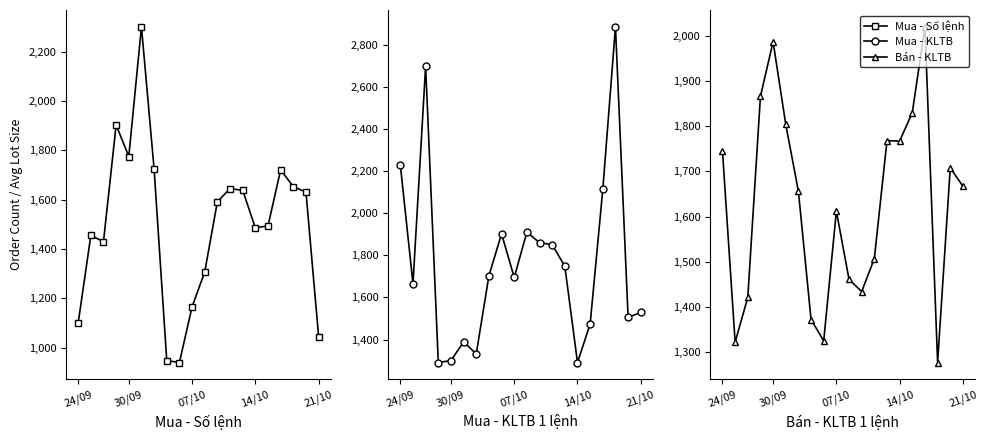

The value of Mua - Số lệnh at 15 is 1494. True or false?

True